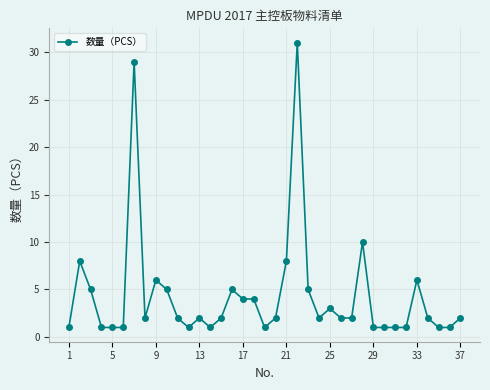

What is the value of the 19th point from the left?

1